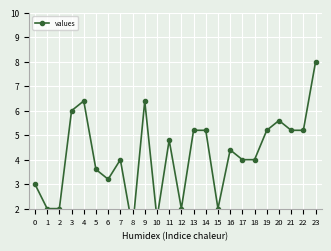

Is it true that the value at 7 is 6.7?

False